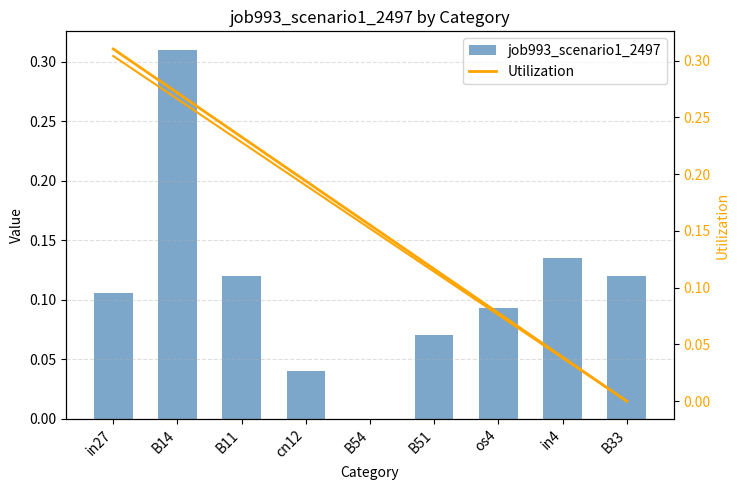

List the labels in order of job993_scenario1_2497 value, largest first.

B14, in4, B11, B33, in27, os4, B51, cn12, B54